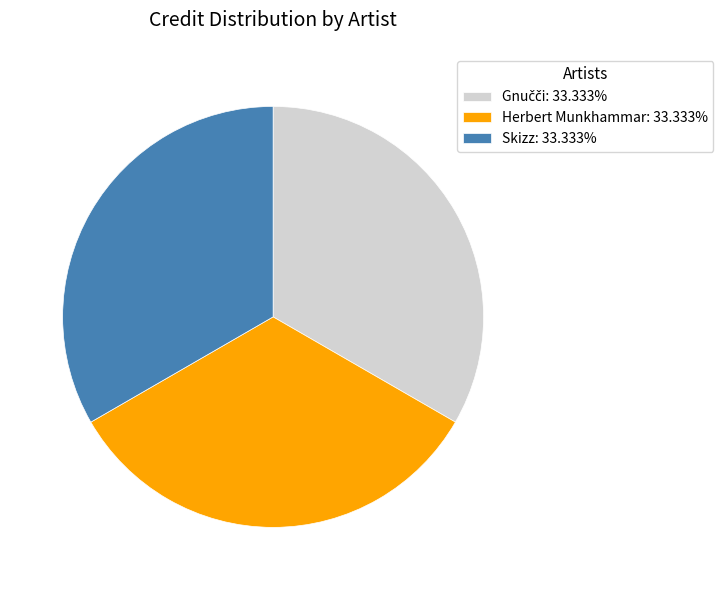

Is Herbert Munkhammar: 33.333% the majority of the pie?

No